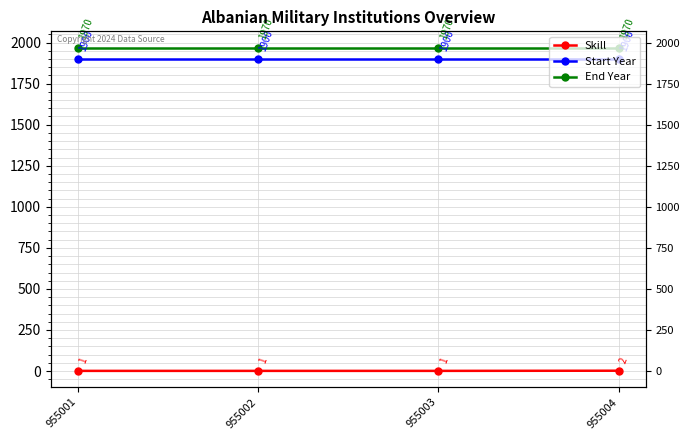

True or false: Start Year and End Year intersect in this chart.

False